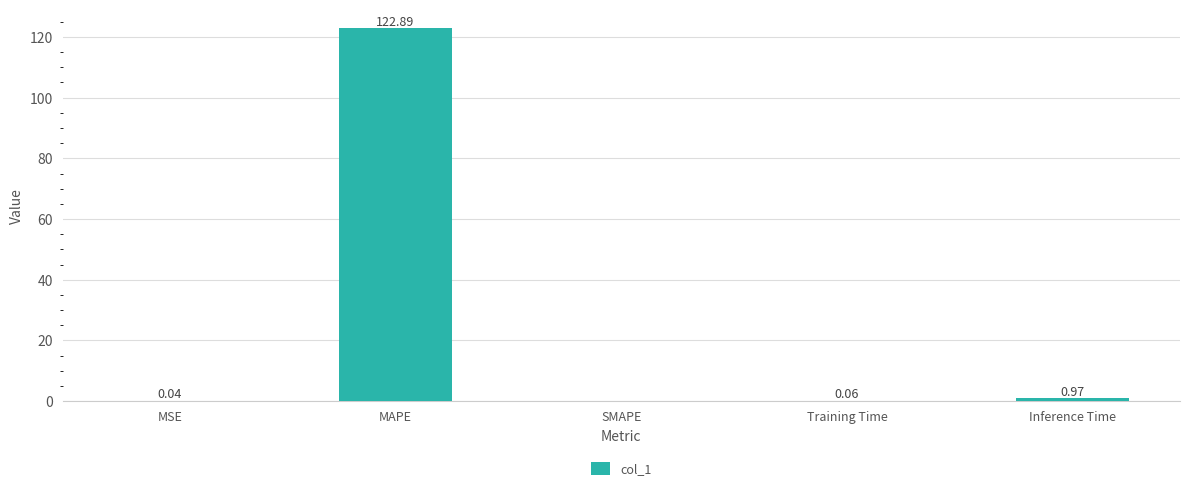

At which category does the chart reach its peak across all series?

MAPE